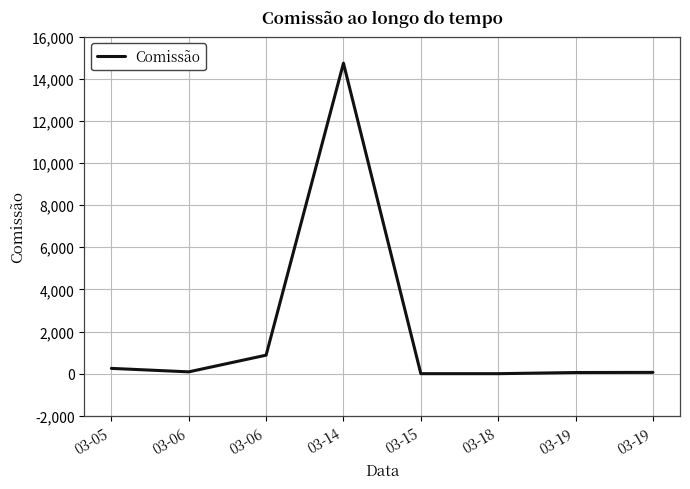

What is the greatest value displayed?

14734.5